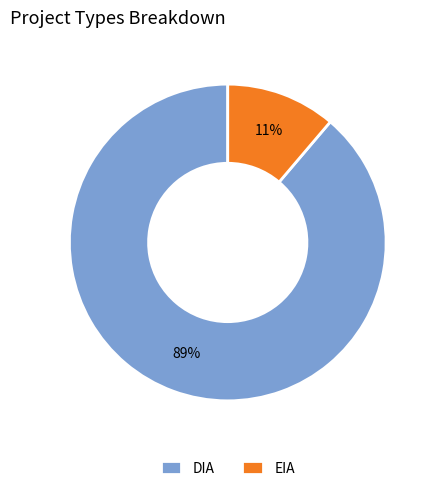

To the nearest percent, what percentage of the pie is DIA?

89%